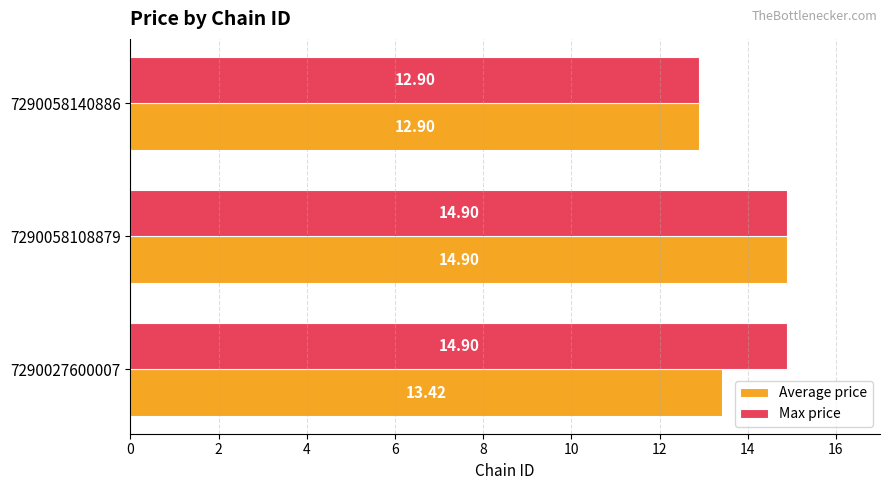

List the series in order of their overall mean, highest first.

Max price, Average price